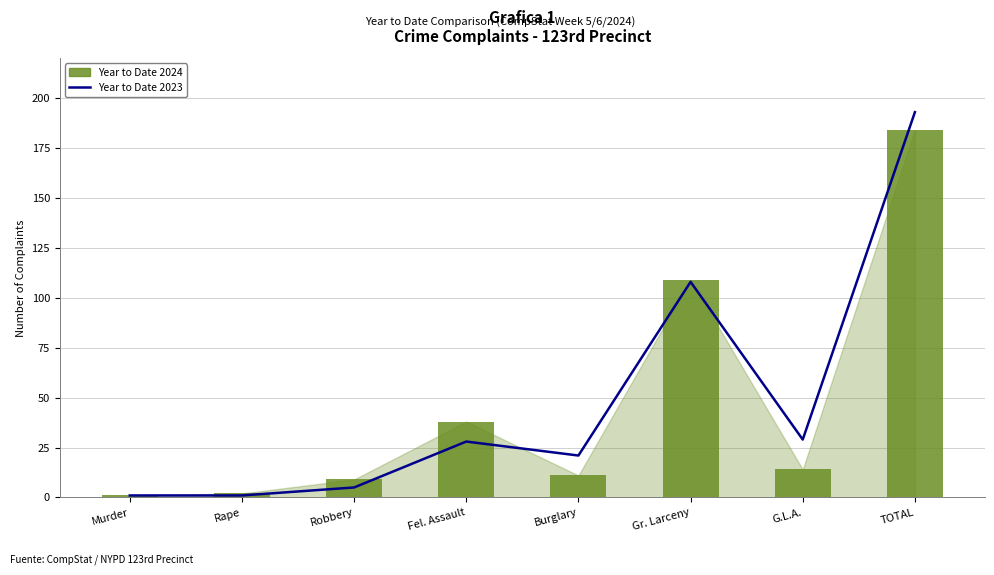

At which label does Year to Date 2023 reach its minimum?

Murder